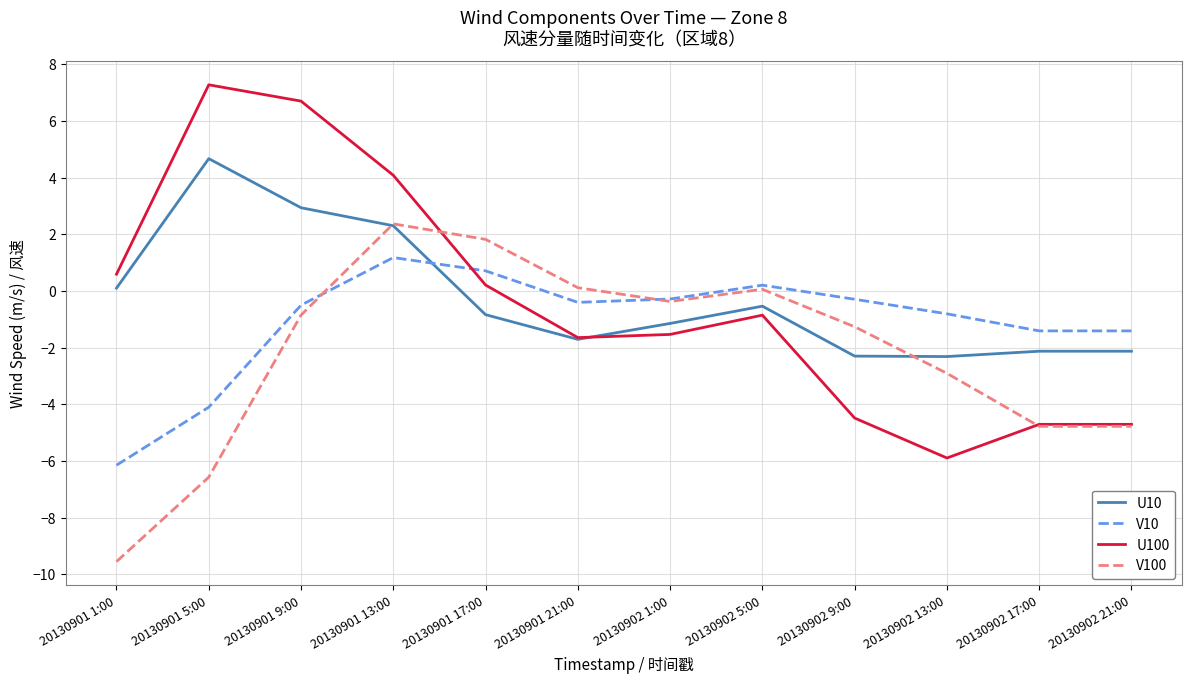

Reading left to right, transcribe all the data shown in this chart.

U10: 20130901 1:00=0.1	20130901 5:00=4.7	20130901 9:00=2.9	20130901 13:00=2.3	20130901 17:00=-0.8	20130901 21:00=-1.7	20130902 1:00=-1.1	20130902 5:00=-0.5	20130902 9:00=-2.3	20130902 13:00=-2.3	20130902 17:00=-2.1	20130902 21:00=-2.1
V10: 20130901 1:00=-6.1	20130901 5:00=-4.1	20130901 9:00=-0.5	20130901 13:00=1.2	20130901 17:00=0.7	20130901 21:00=-0.4	20130902 1:00=-0.3	20130902 5:00=0.2	20130902 9:00=-0.3	20130902 13:00=-0.8	20130902 17:00=-1.4	20130902 21:00=-1.4
U100: 20130901 1:00=0.6	20130901 5:00=7.3	20130901 9:00=6.7	20130901 13:00=4.1	20130901 17:00=0.2	20130901 21:00=-1.6	20130902 1:00=-1.5	20130902 5:00=-0.9	20130902 9:00=-4.5	20130902 13:00=-5.9	20130902 17:00=-4.7	20130902 21:00=-4.7
V100: 20130901 1:00=-9.5	20130901 5:00=-6.6	20130901 9:00=-0.8	20130901 13:00=2.4	20130901 17:00=1.8	20130901 21:00=0.1	20130902 1:00=-0.4	20130902 5:00=0.1	20130902 9:00=-1.3	20130902 13:00=-2.9	20130902 17:00=-4.8	20130902 21:00=-4.8